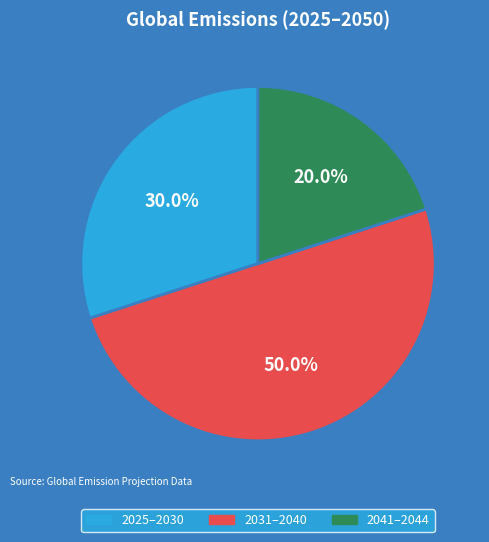

What portion of the pie excludes 2025–2030?

70.0%